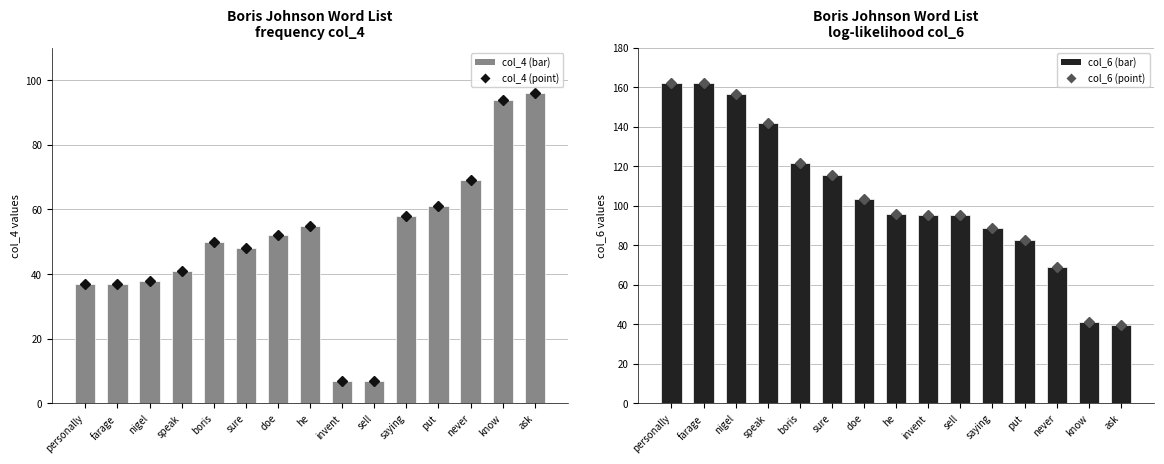

What is the average value of the col_6 series?

104.8